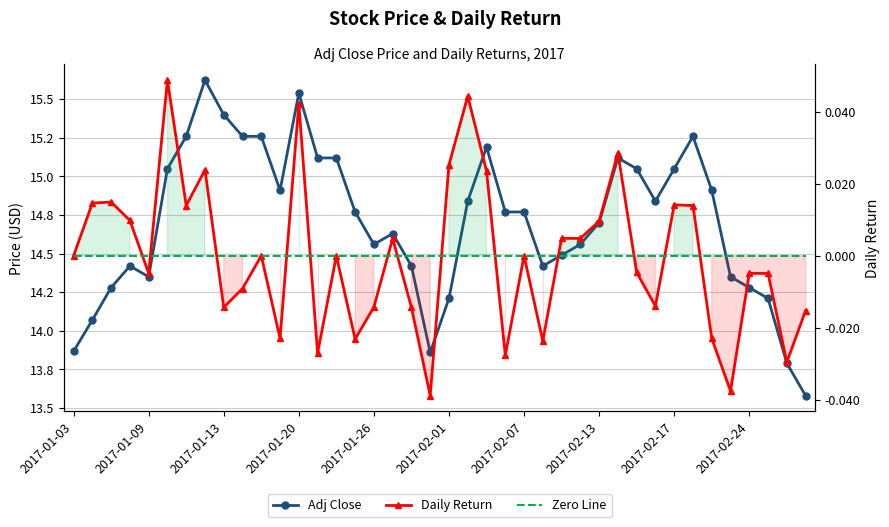

What is the difference between the maximum and second lowest values in the Daily Return series?

0.1